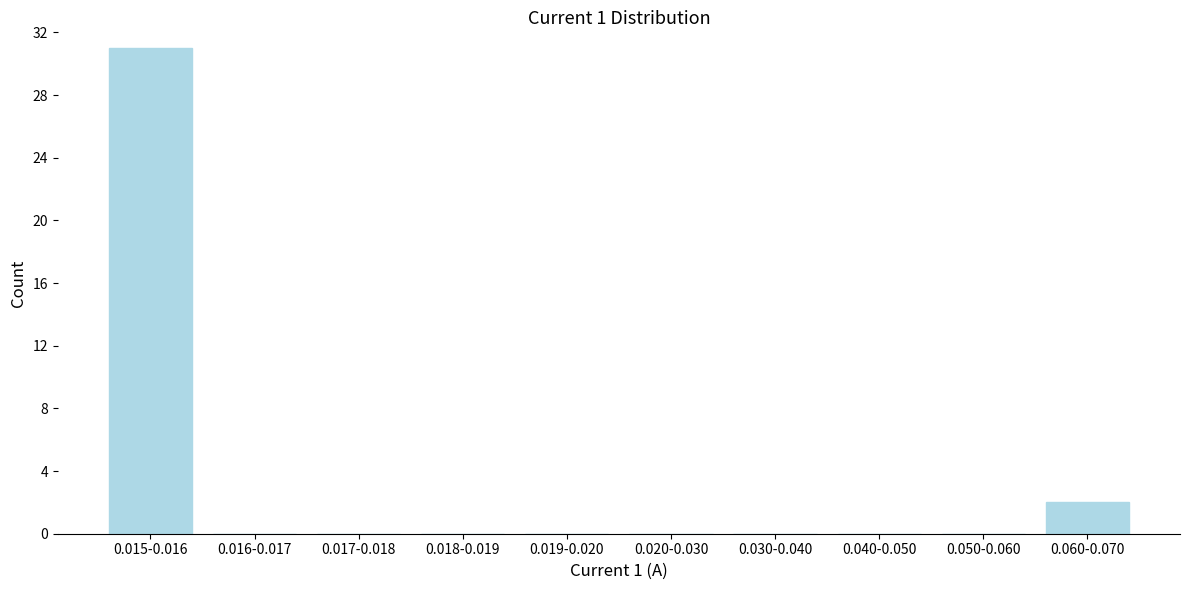

Reading right to left, extract all data points from this chart.

0.060-0.070=2	0.050-0.060=0	0.040-0.050=0	0.030-0.040=0	0.020-0.030=0	0.019-0.020=0	0.018-0.019=0	0.017-0.018=0	0.016-0.017=0	0.015-0.016=31